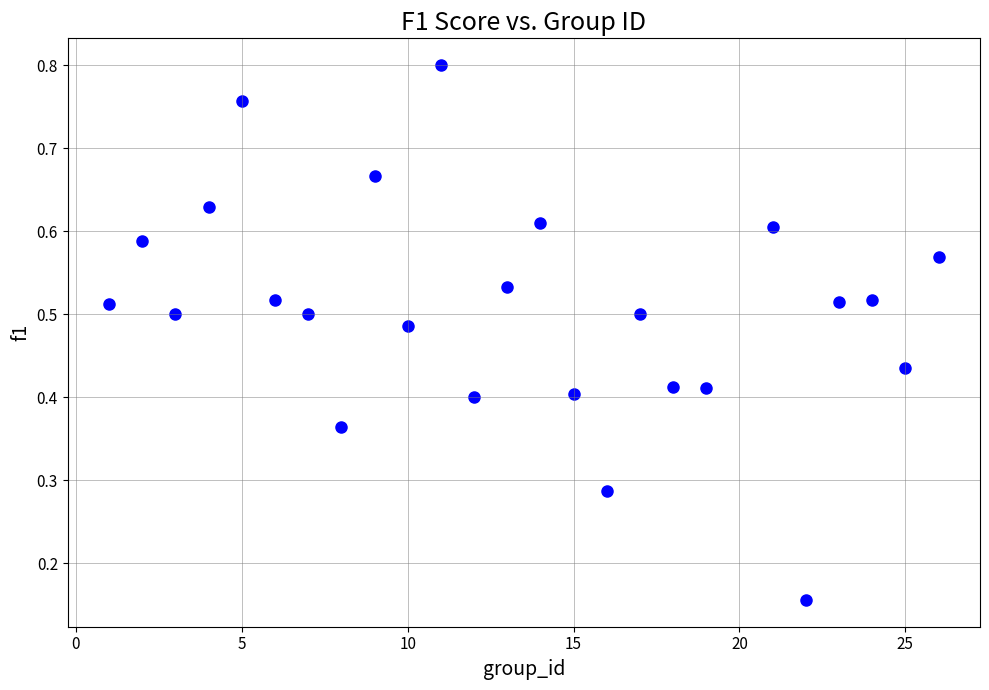

What is the range of X values (max minus min)?

25.0